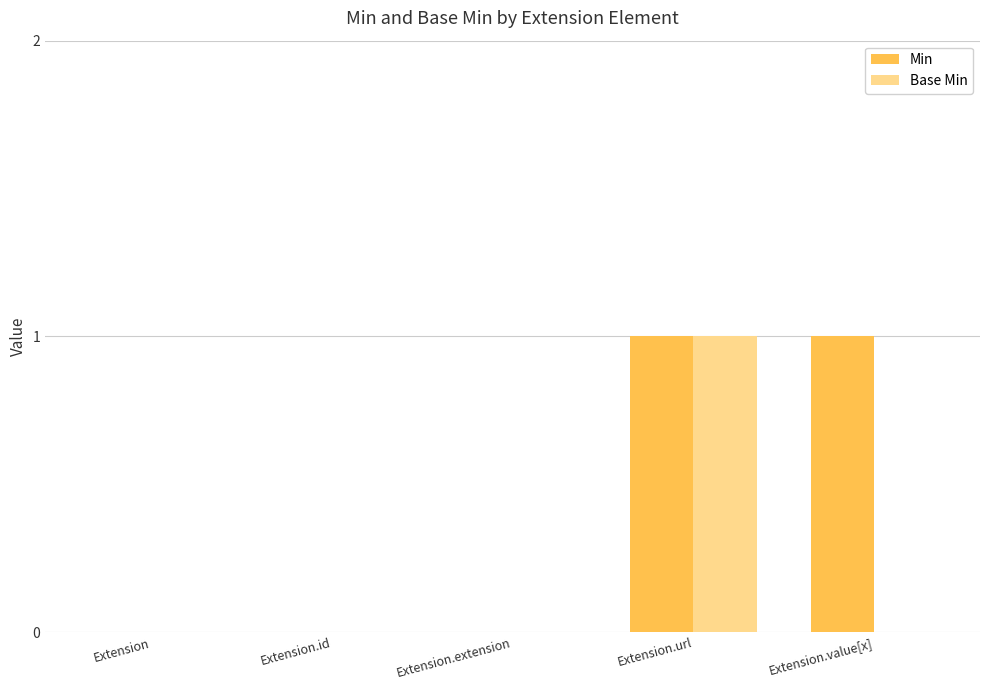

Are the bars grouped side by side (vs. stacked)?

Yes